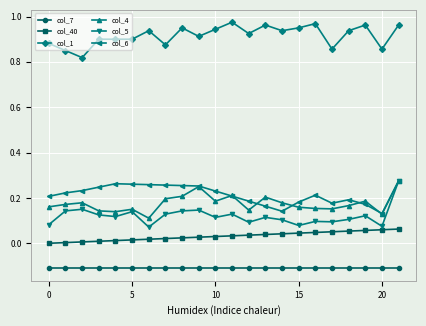

What is the value of the col_7 point at the 4th from the left?

-0.1